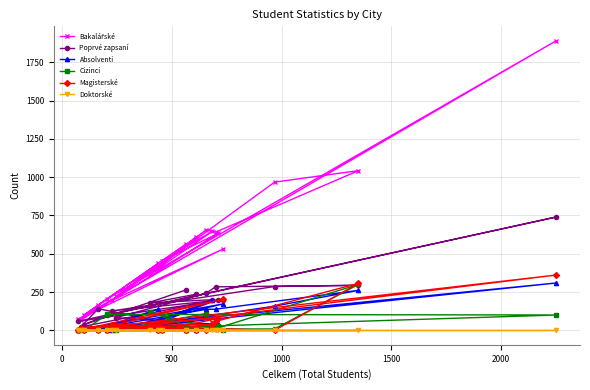

How many data points does each series have?

20